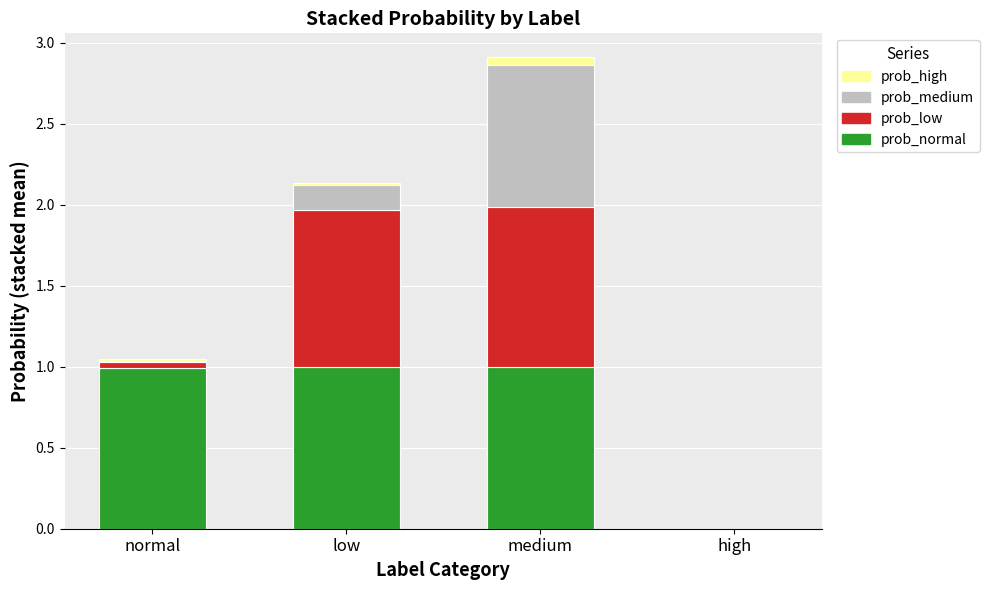

The value of prob_normal at medium is 1.0. True or false?

True